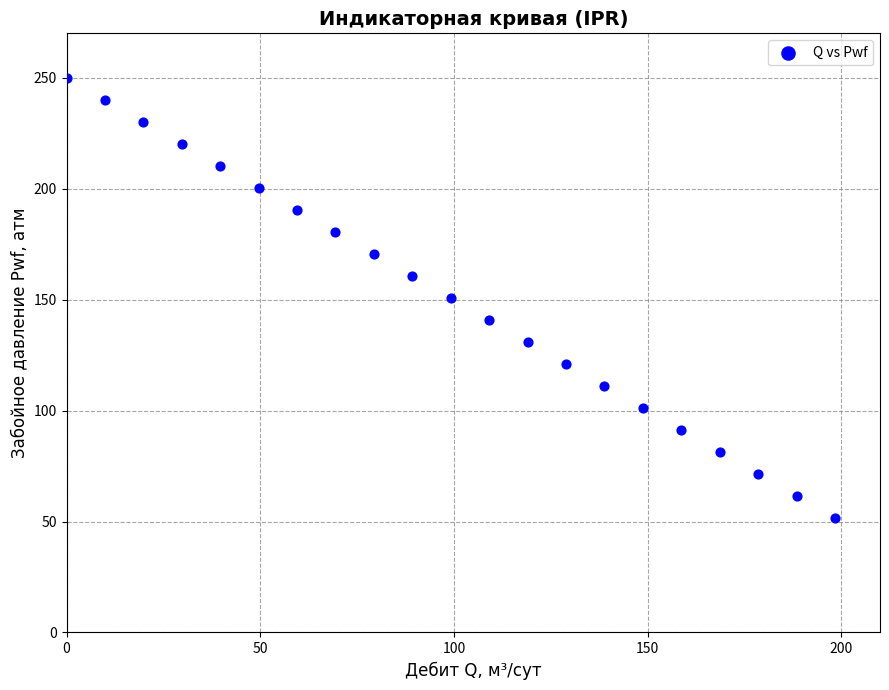

What is the range of Y values (max minus min)?

198.4